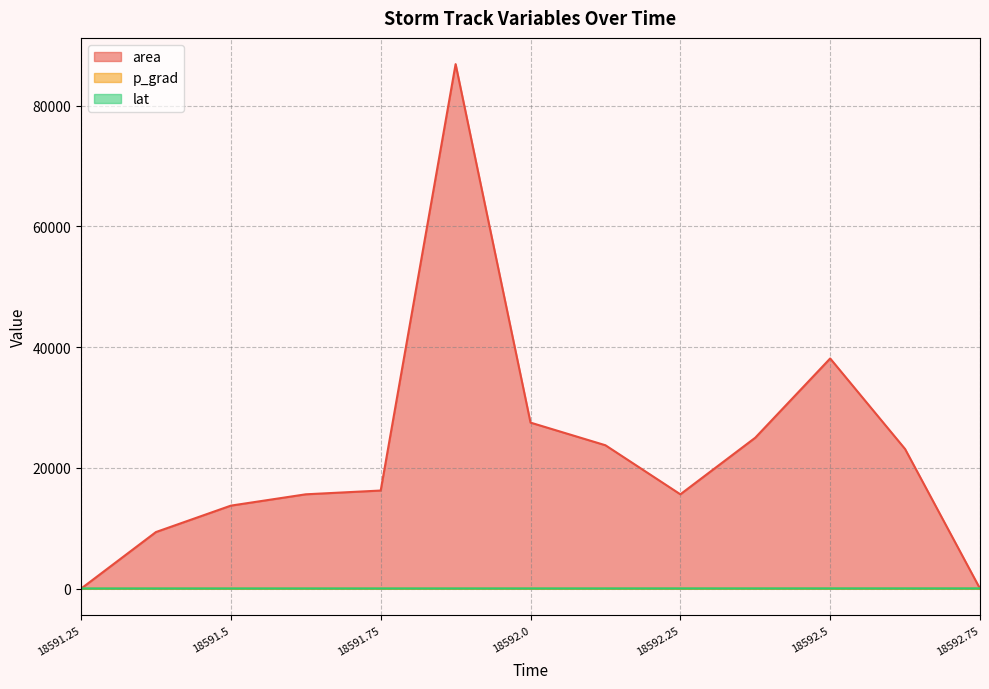

True or false: lat and p_grad cross at least once.

False